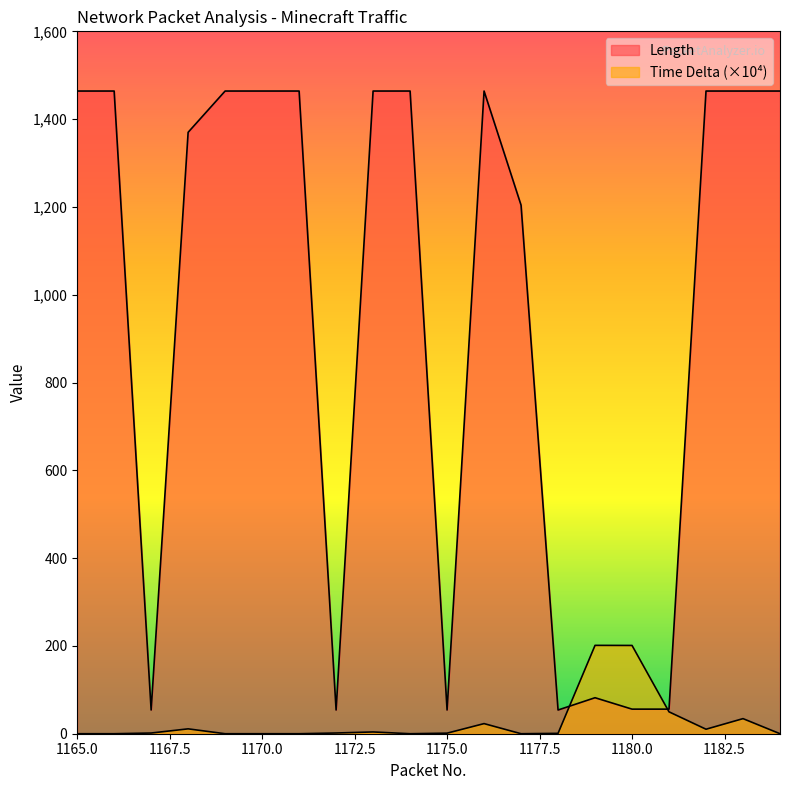

Reading left to right, list all the values displayed in this chart.

Length: 1464.0	1464.0	54.0	1370.0	1464.0	1464.0	1464.0	54.0	1464.0	1464.0	54.0	1464.0	1204.0	54.0	82.0	56.0	56.0	1464.0	1464.0	1464.0
Time Delta: 0.0	0.0	1.6	11.1	0.0	0.0	0.0	1.6	4.0	0.0	1.3	23.0	0.0	0.8	201.3	201.1	49.9	10.2	34.4	0.0